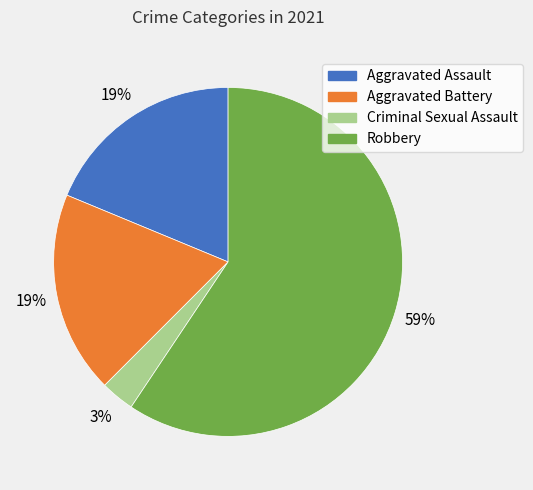

Count the number of slices in the pie.

4